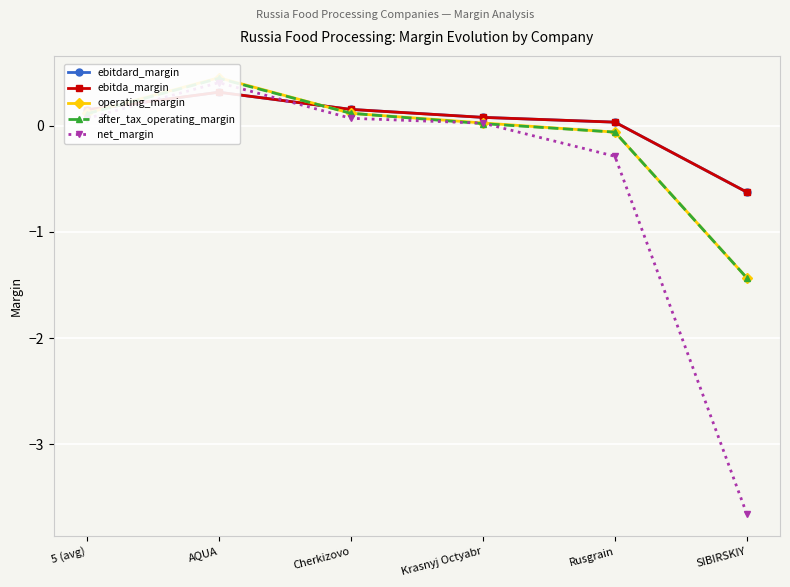

What is the total value across all series at Krasnyj Octyabr?

0.2